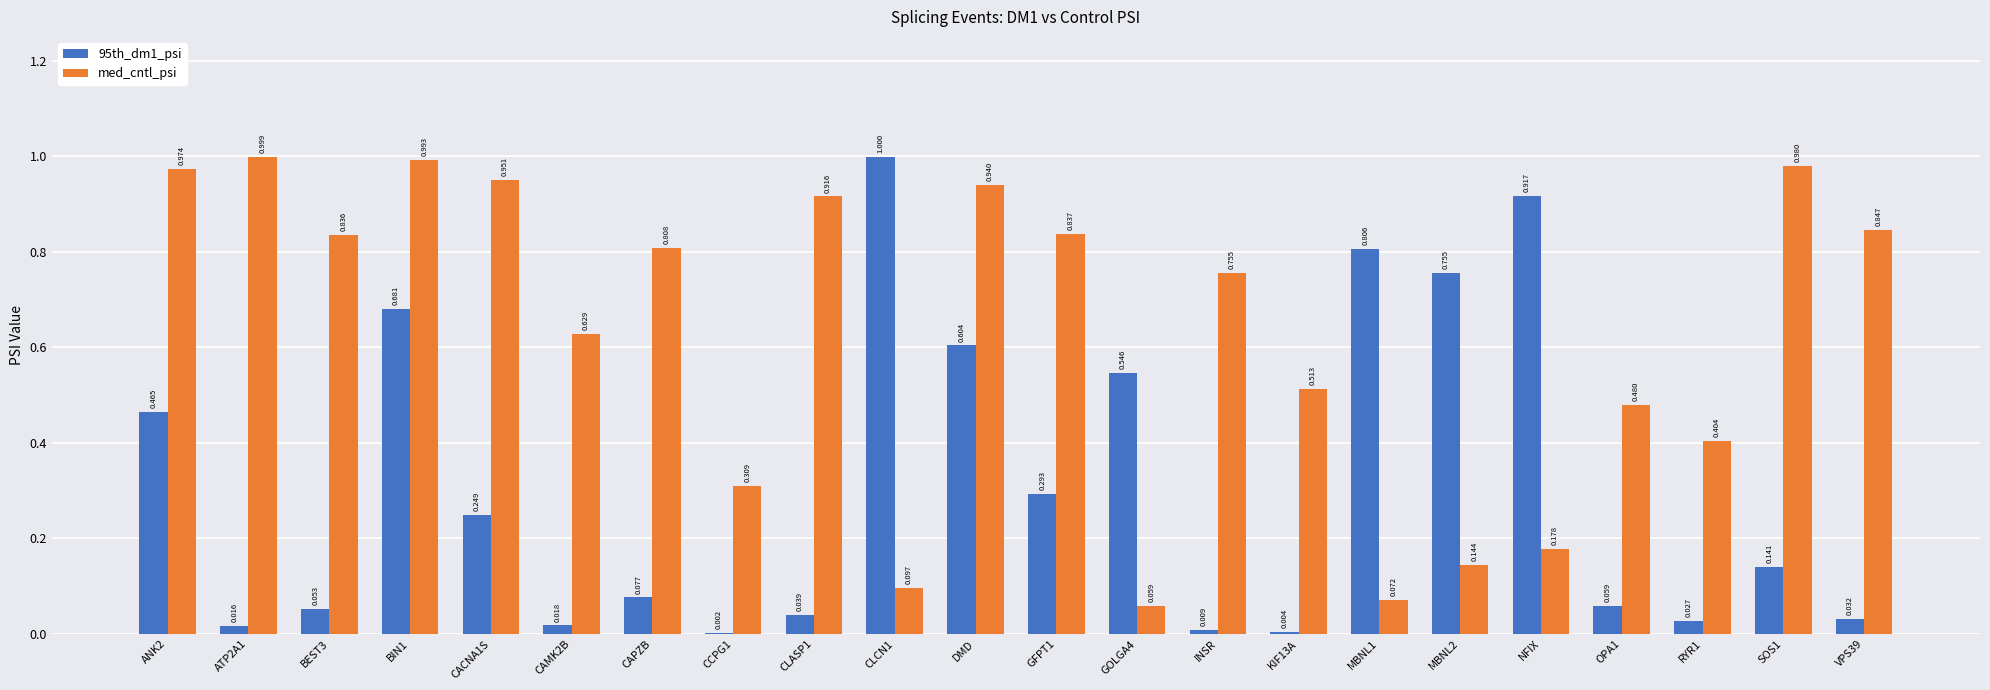

How many categories are shown in the chart?

22